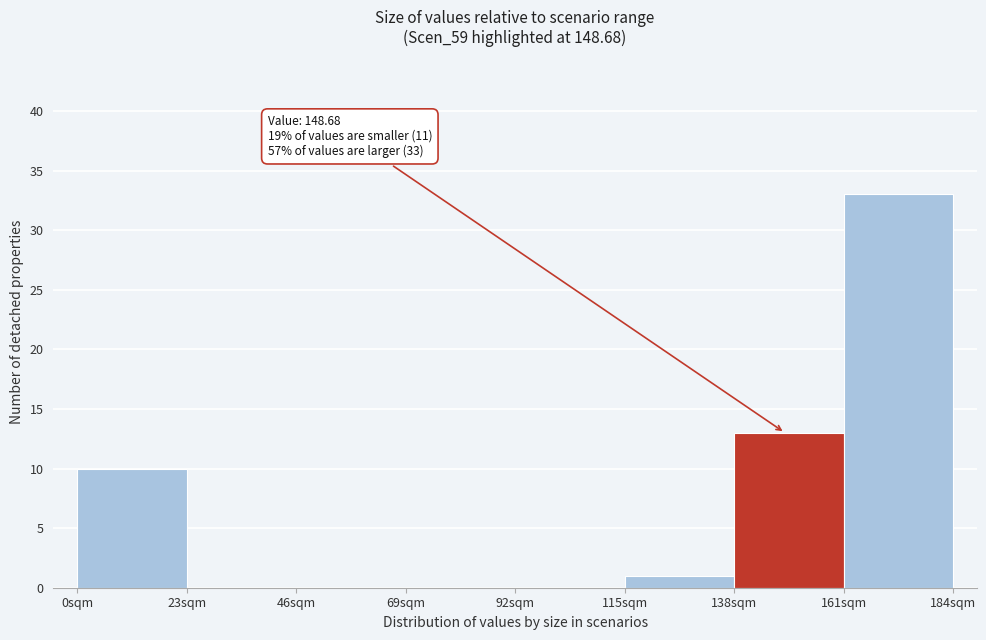

Over which range of the x-axis is the bar tallest?

161 to 184